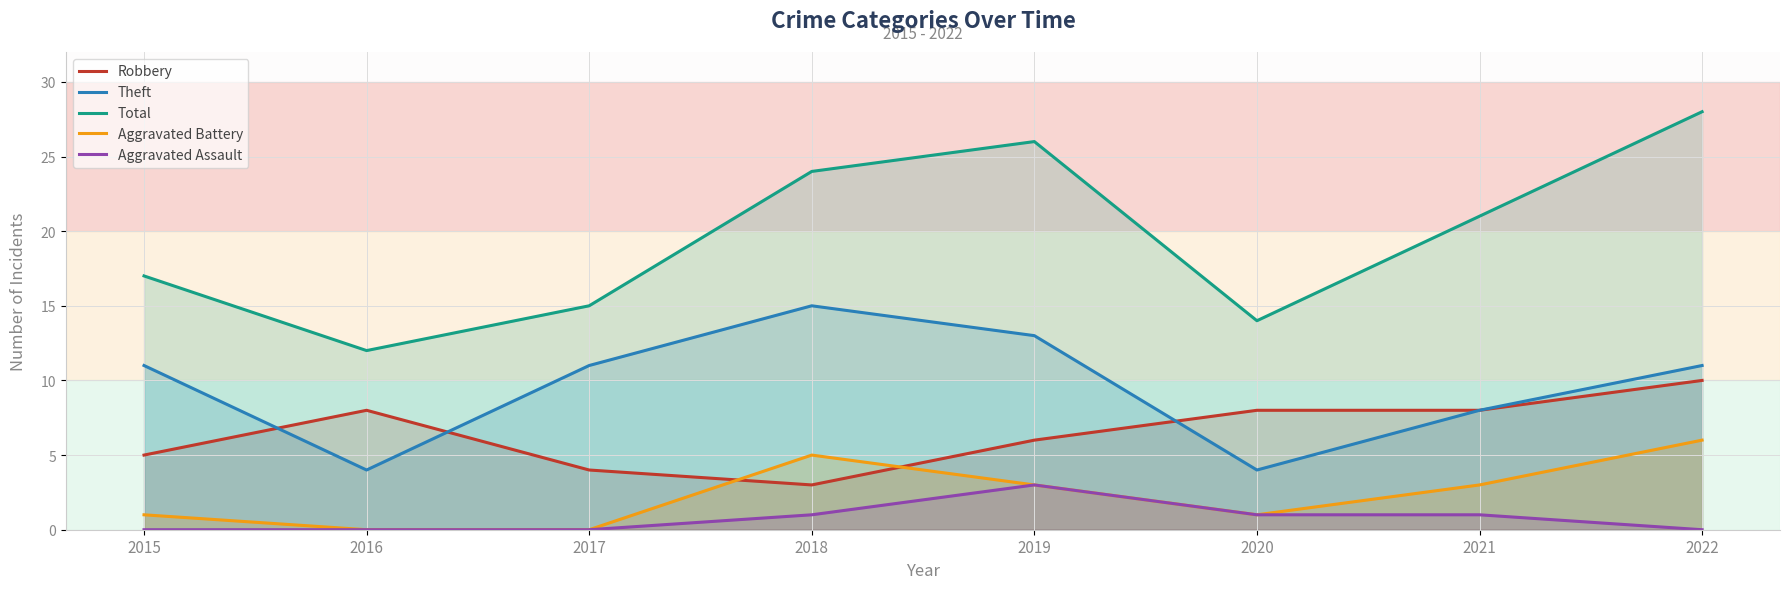

How many series are shown in this chart?

5